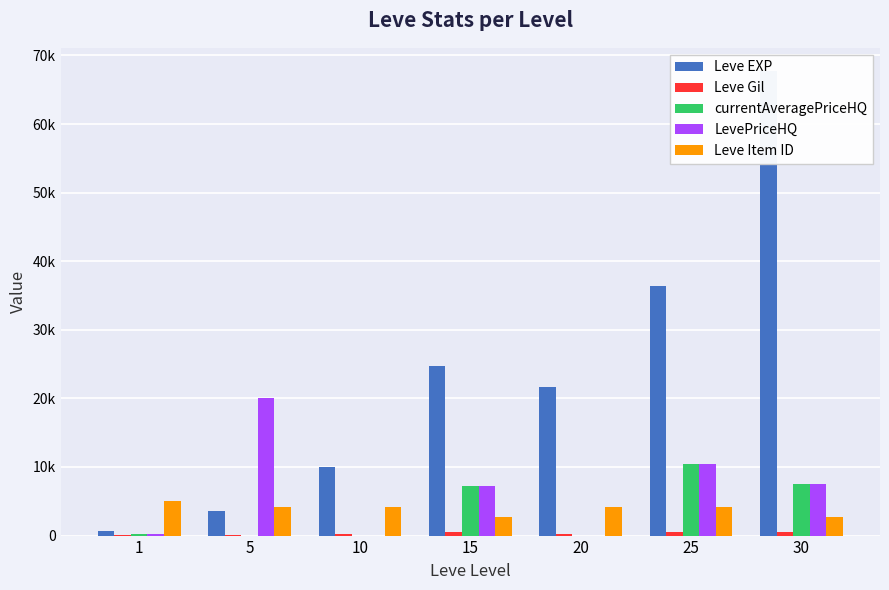

List the series in order of their peak value, highest first.

Leve EXP, LevePriceHQ, currentAveragePriceHQ, Leve Item ID, Leve Gil